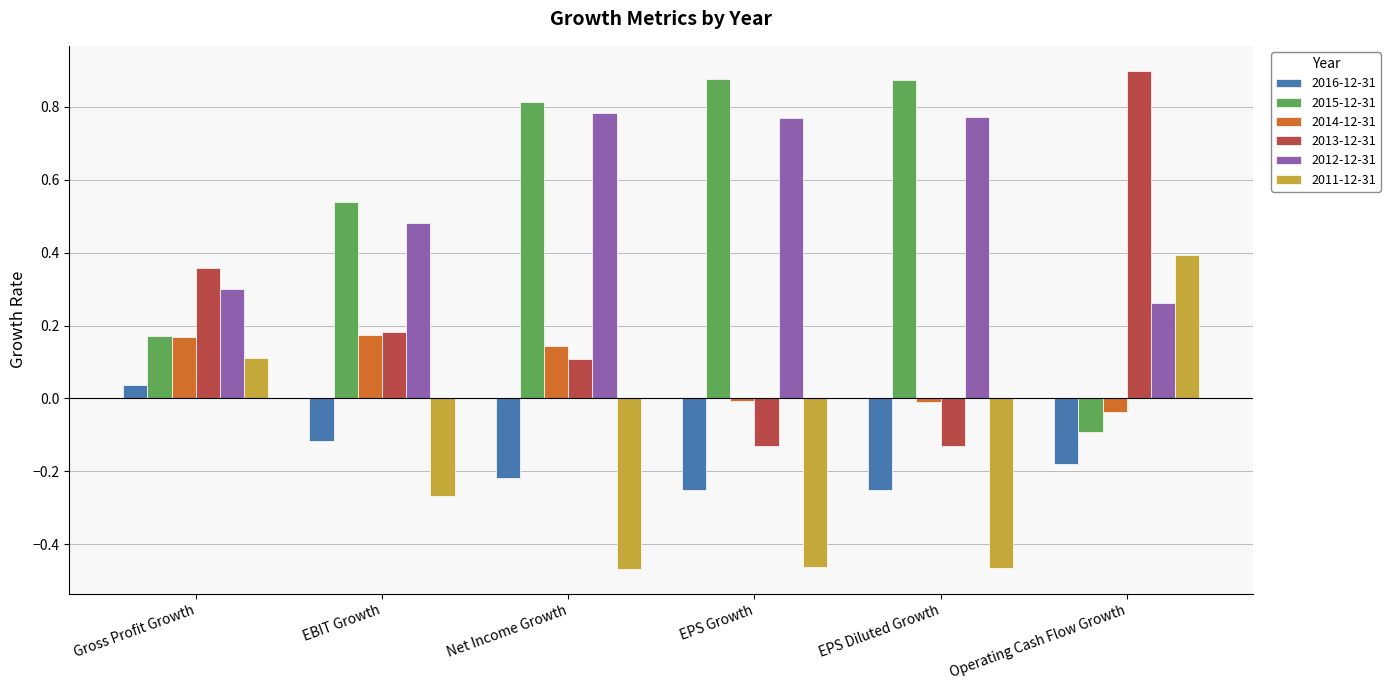

What is the difference between the second highest and minimum values in the 2011-12-31 series?

0.6